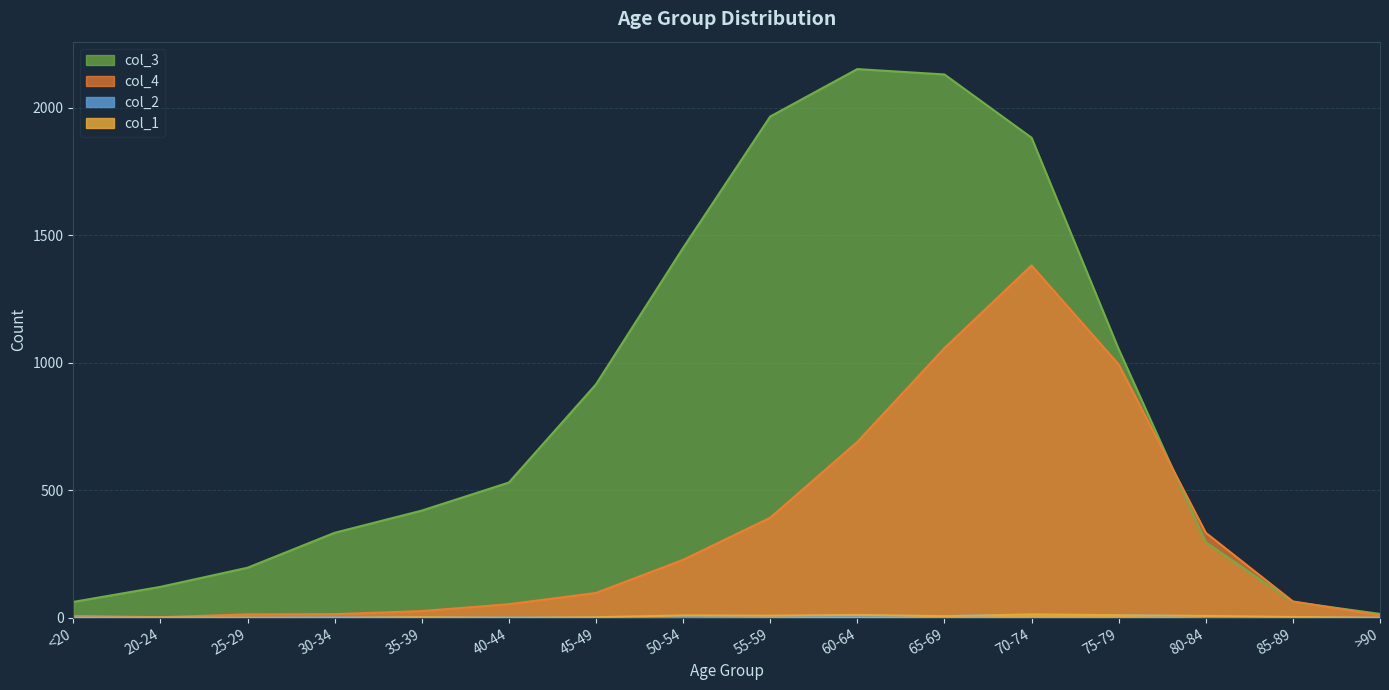

What is the label of the 7th point from the right?

60-64